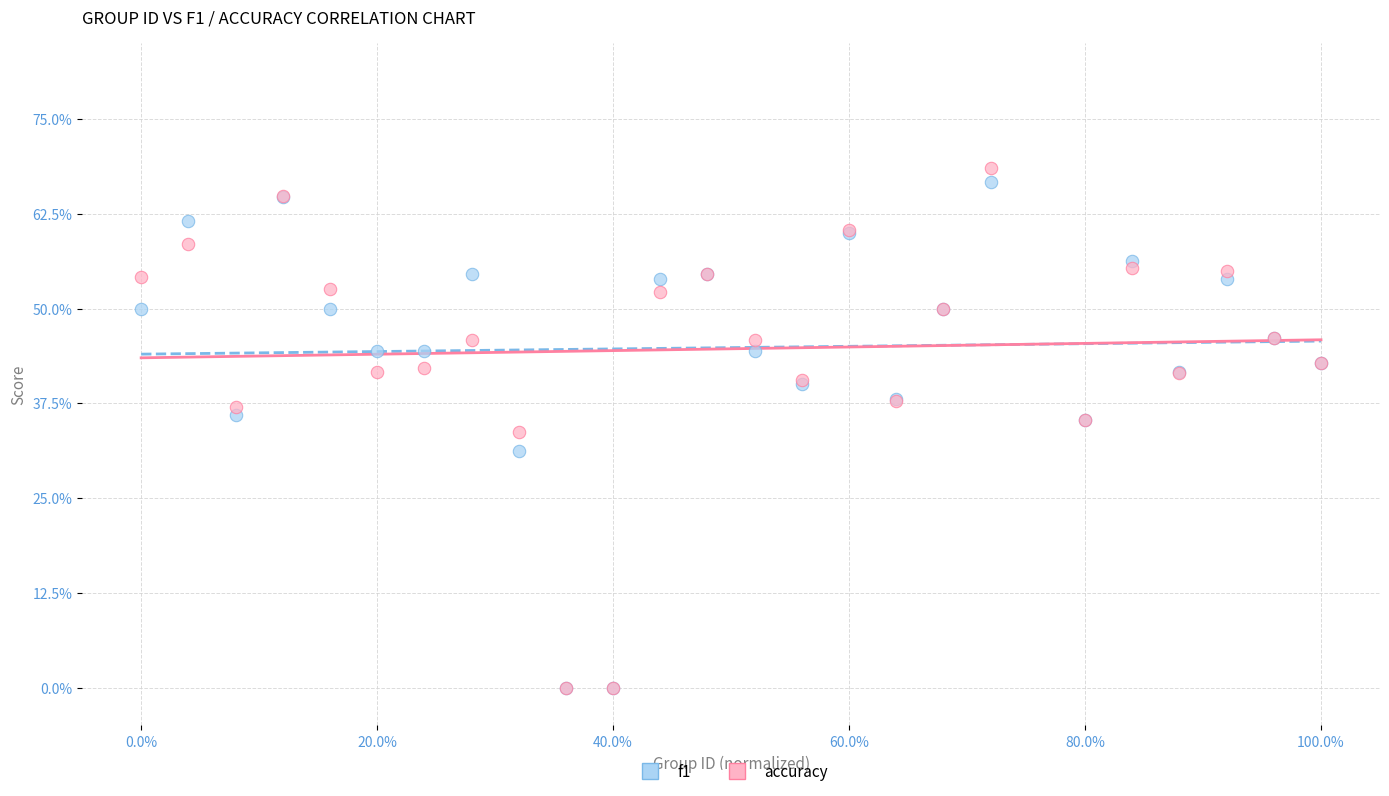

Which series reaches the maximum Y coordinate?

accuracy